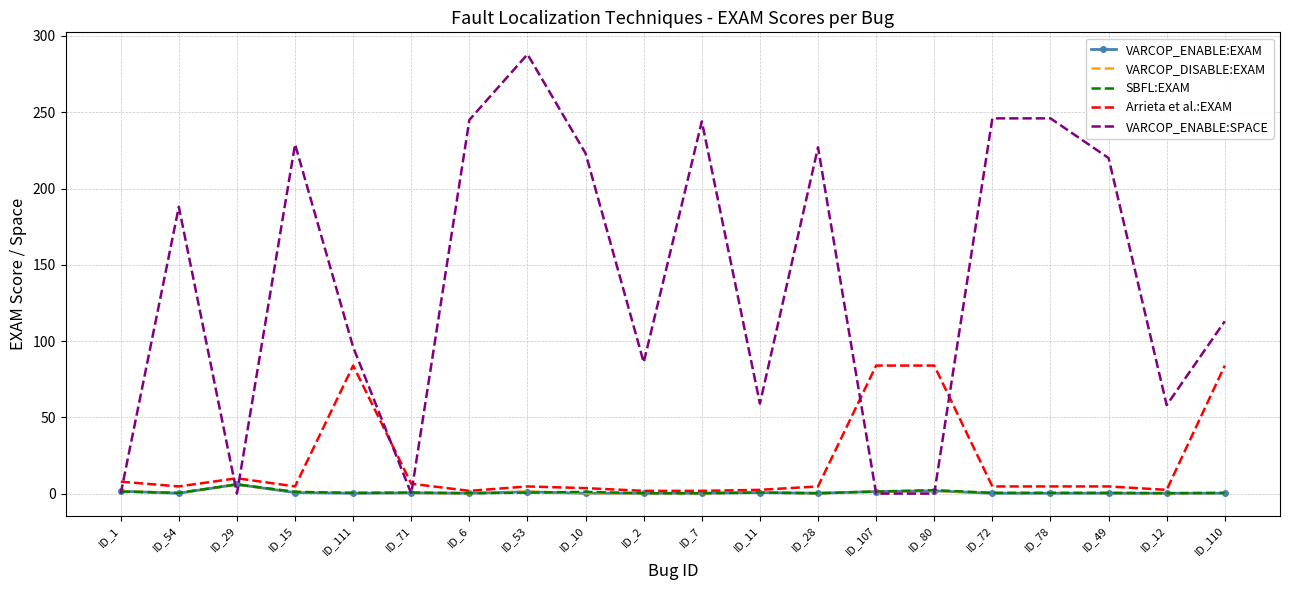

What position from the right is ID_49?

3